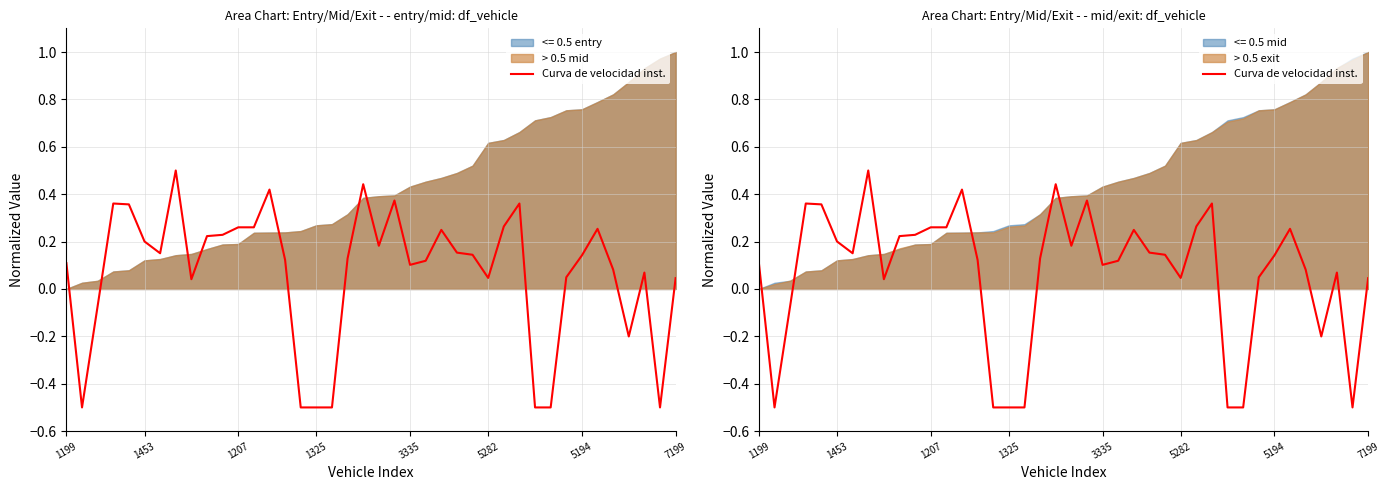

Which category has the highest value across all series?

7199